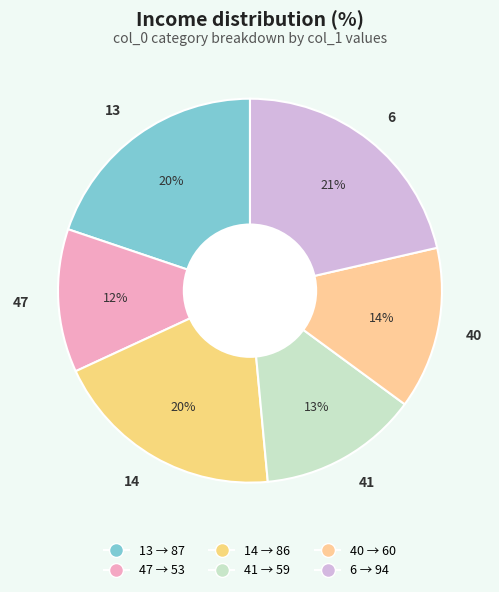

What percentage is the 41 slice, to the nearest percent?

13%